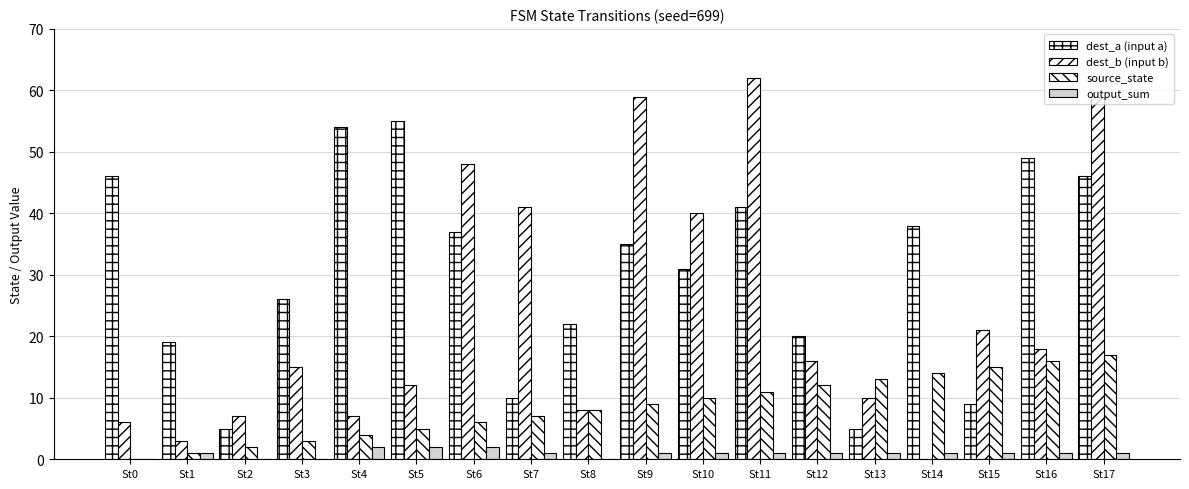

Are the bars grouped side by side (vs. stacked)?

Yes